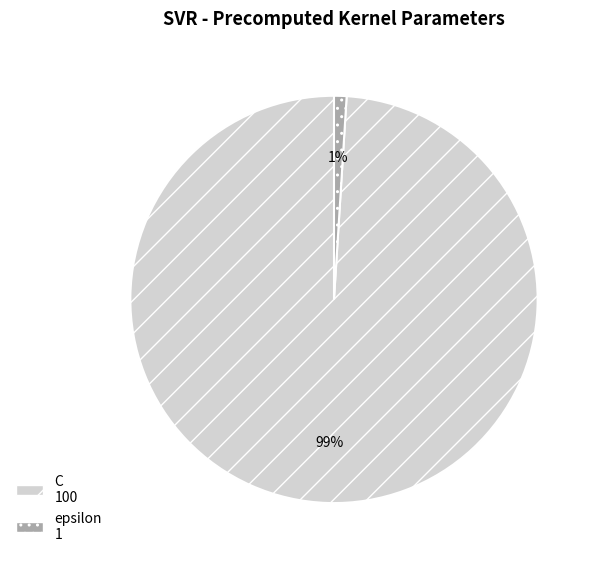

Does C represent more than half of the total?

Yes